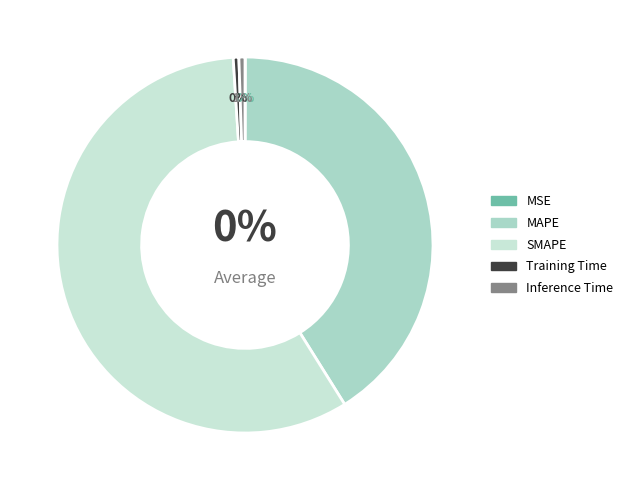

Is the sum of SMAPE and Training Time greater than half?

Yes